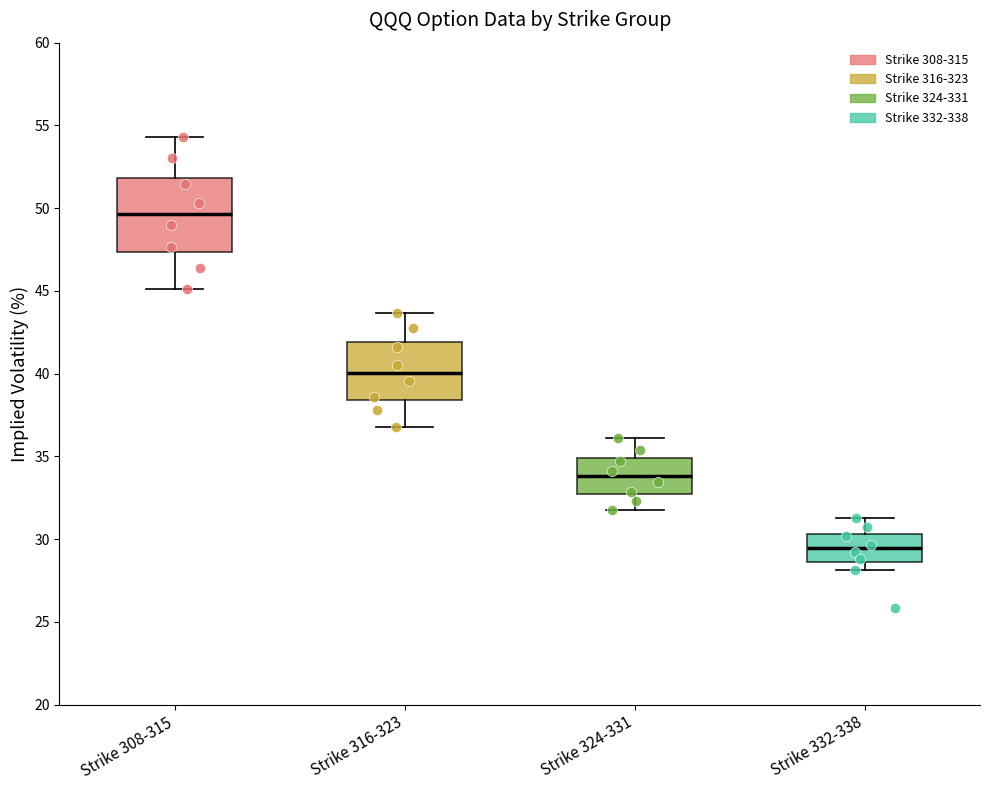

Which box is the tallest, from its lower edge to its upper edge?

Strike 308-315